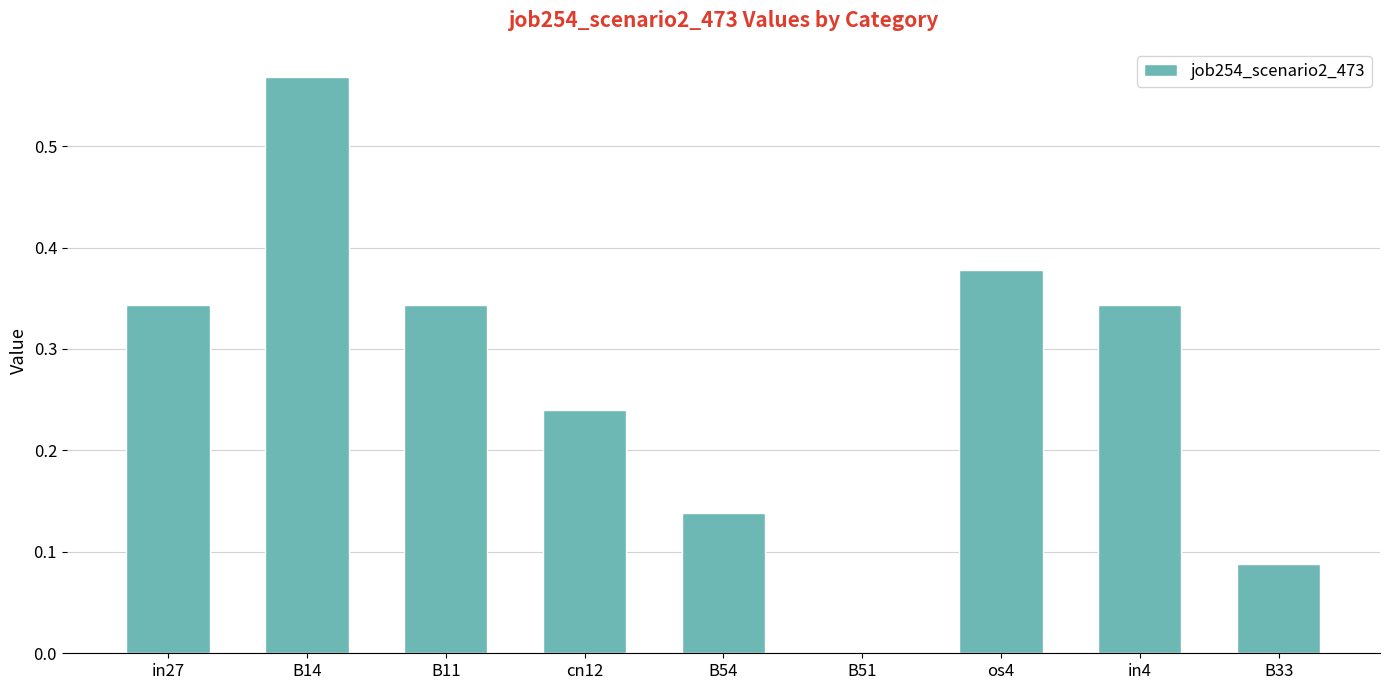

At which category does the chart reach its peak across all series?

B14